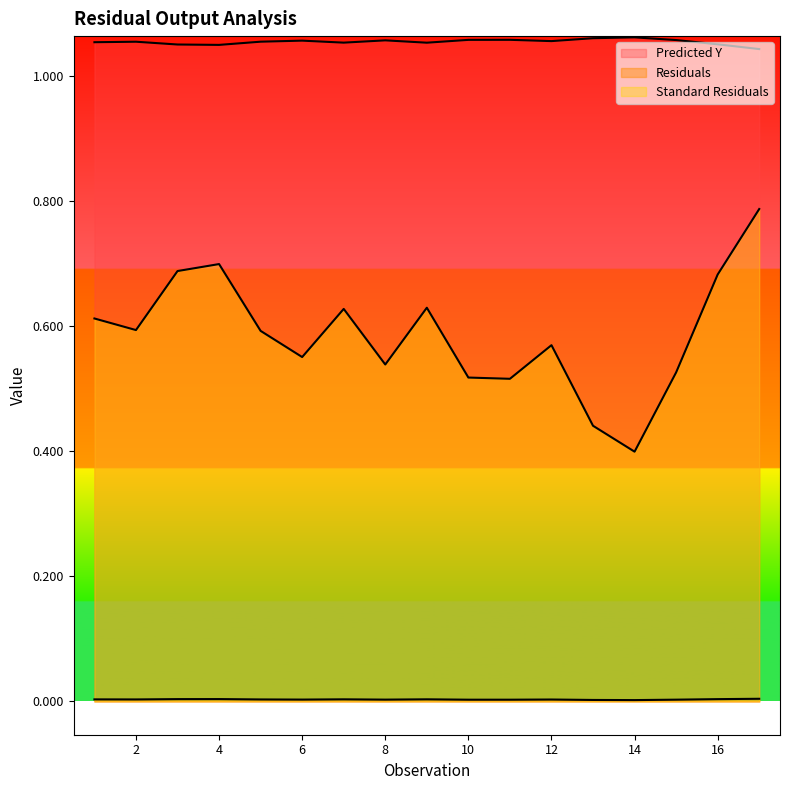

Between 3 and 12, which series saw the biggest shift?

Standard Residuals